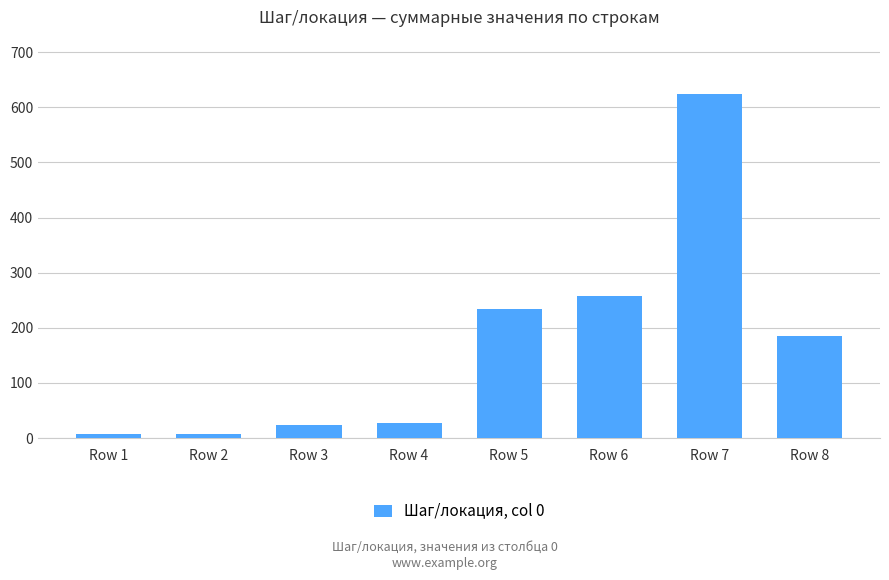

The value at Row 8 is 110. True or false?

False